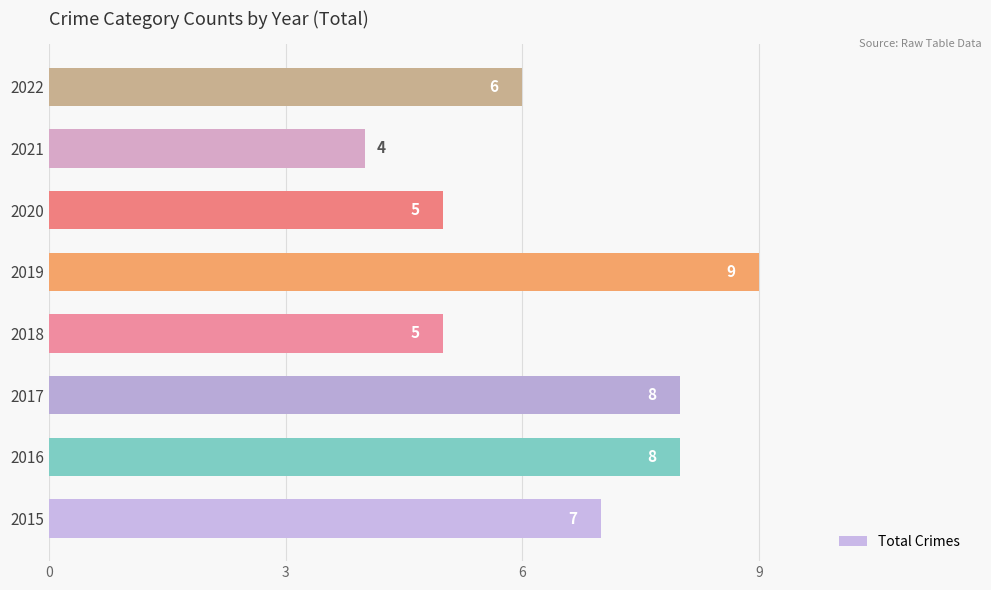

What is the sum of all values?

52